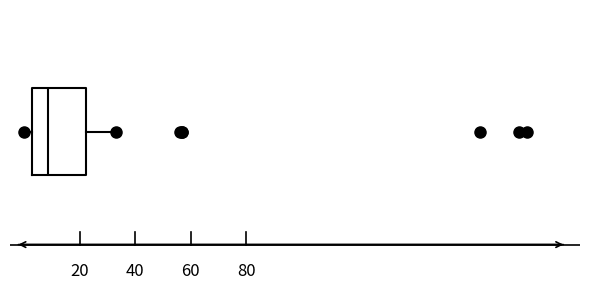

Transcribe this box plot: give where the median line is, the range the box spans, and where the two whiskers end, as read against the x-axis. The values are not printed on the chart, so give them approximately, as read against the axis.

median 8, box 2 to 22, whiskers 0 to 34